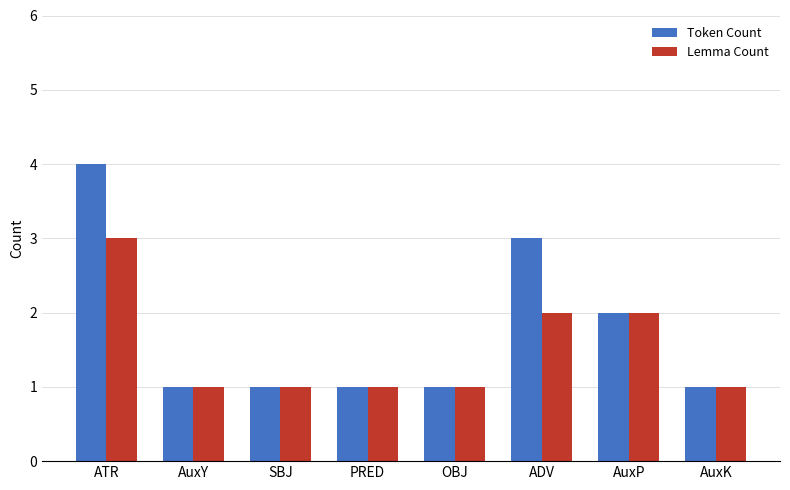

Which category has the highest value in the Token Count series?

ATR